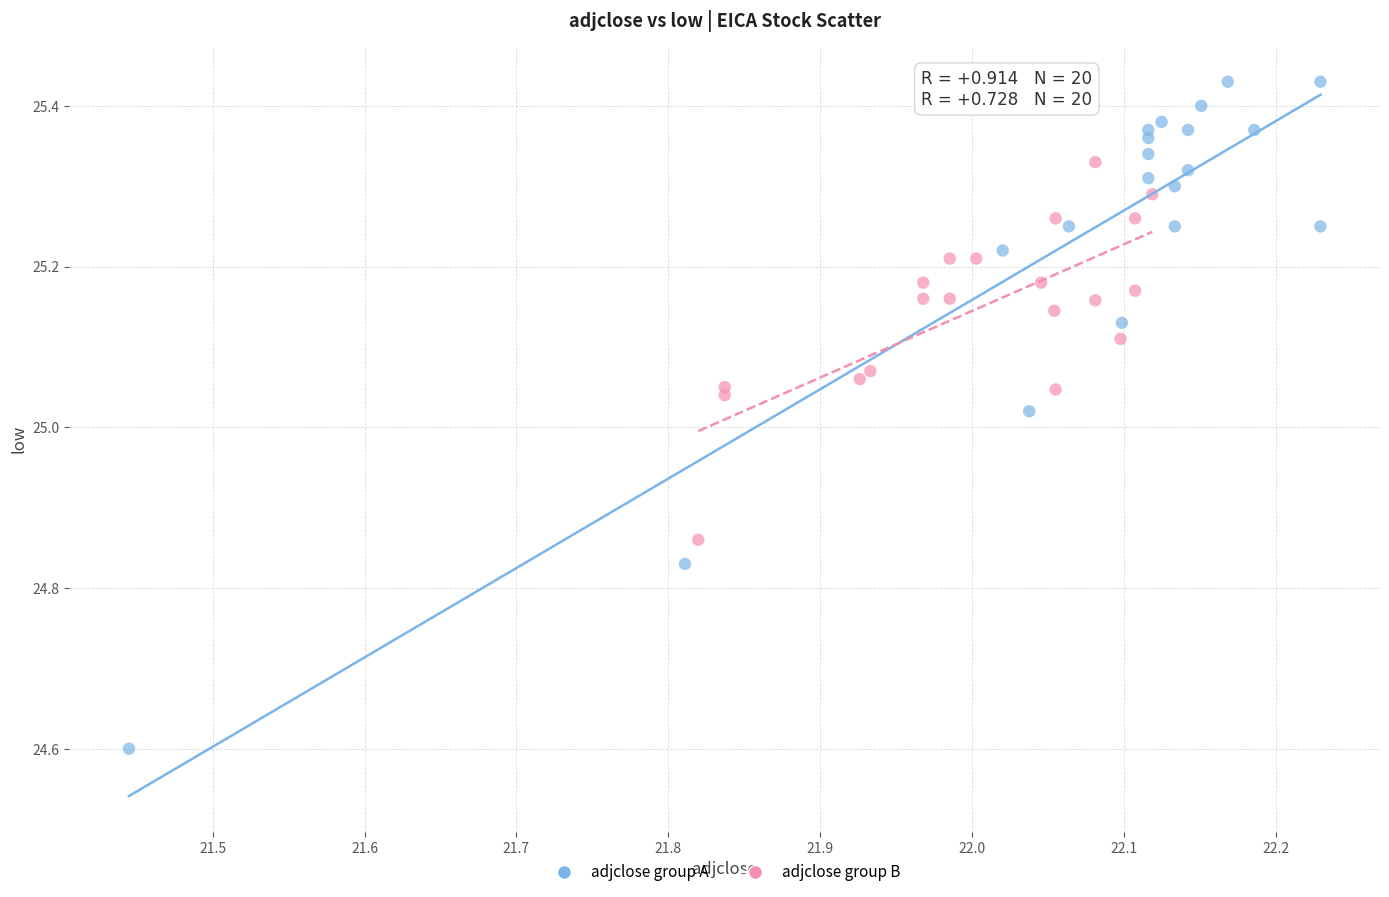

Which series contains the lowest Y value?

adjclose group A